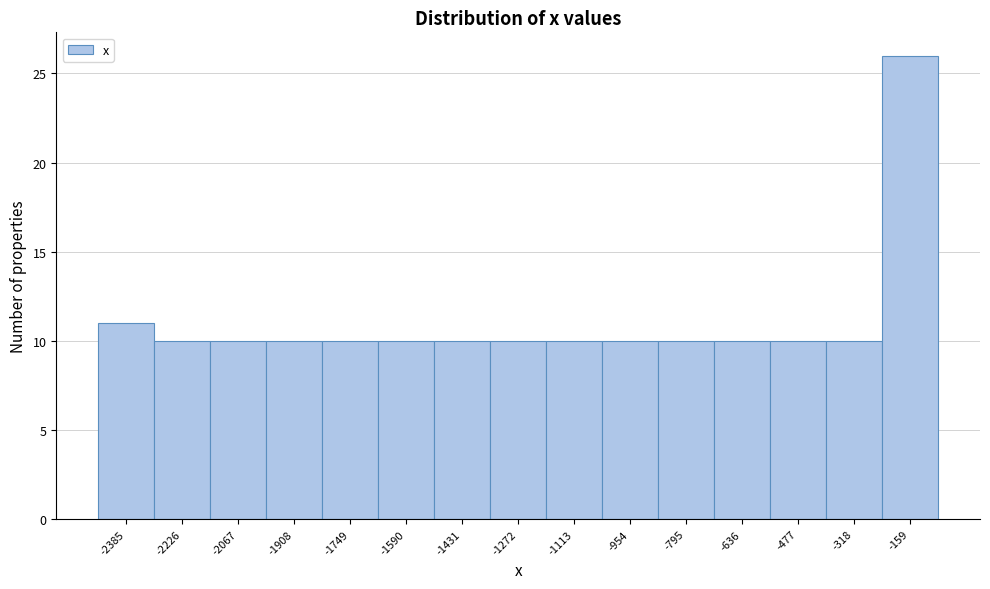

Reading right to left, what are all the values shown in this chart?

-159=26	-318=10	-477=10	-636=10	-795=10	-954=10	-1113=10	-1272=10	-1431=10	-1590=10	-1749=10	-1908=10	-2067=10	-2226=10	-2385=11